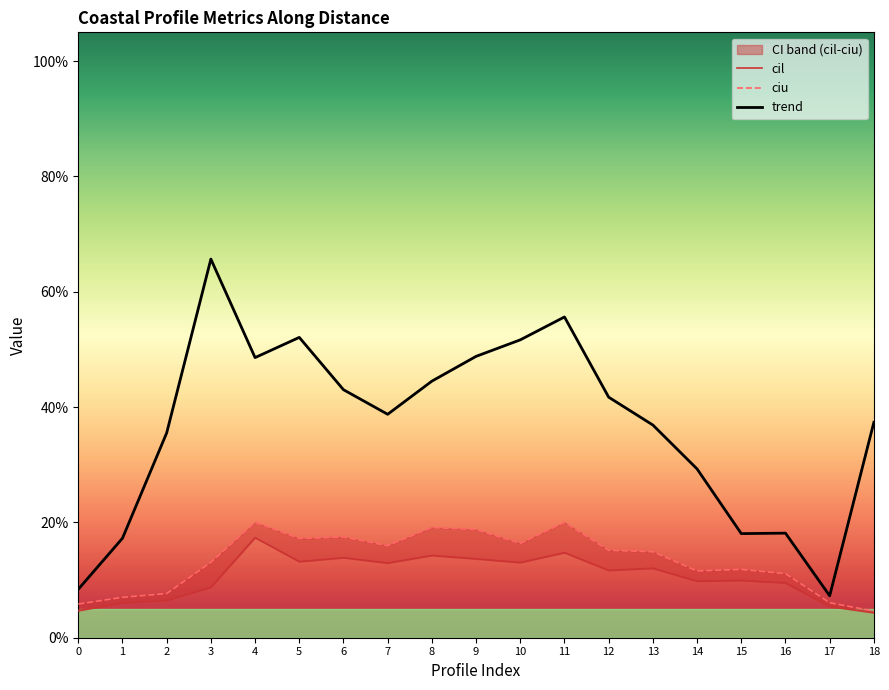

True or false: trend and ciu cross at least once.

False